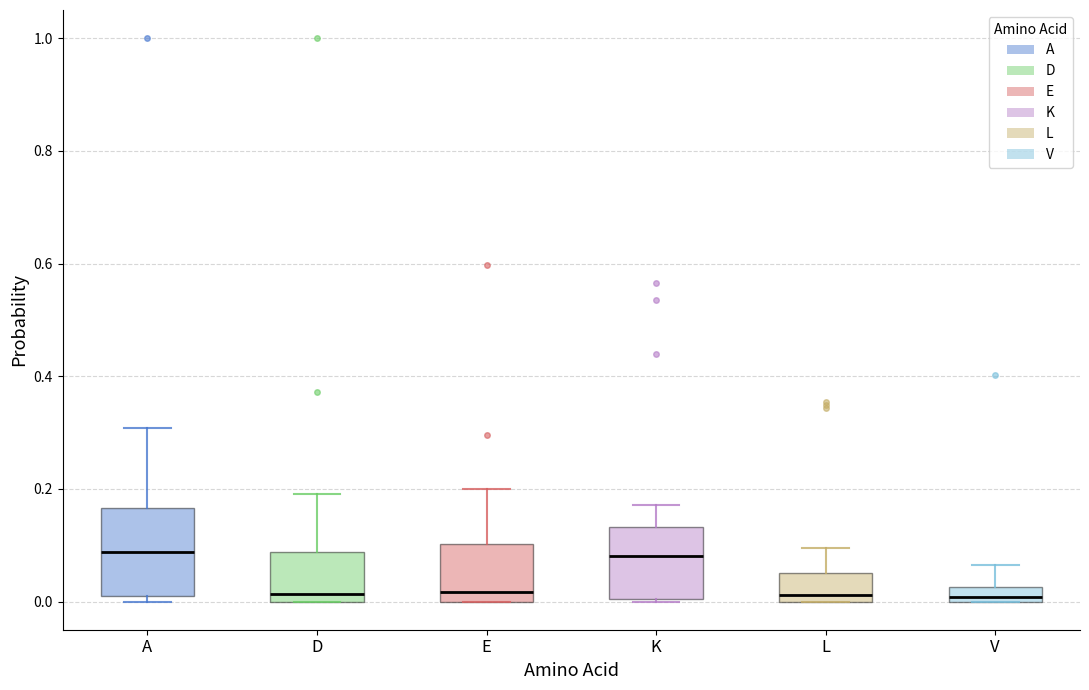

Where is the upper edge of the box for E on the y-axis? The values are not printed on the chart, so give them approximately, as read against the axis.

0.10